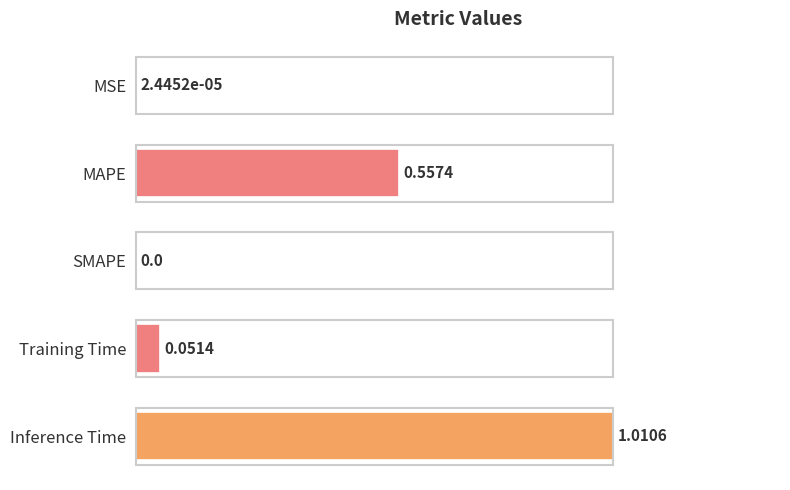

What is the sum of the values at Inference Time and MAPE?

1.6